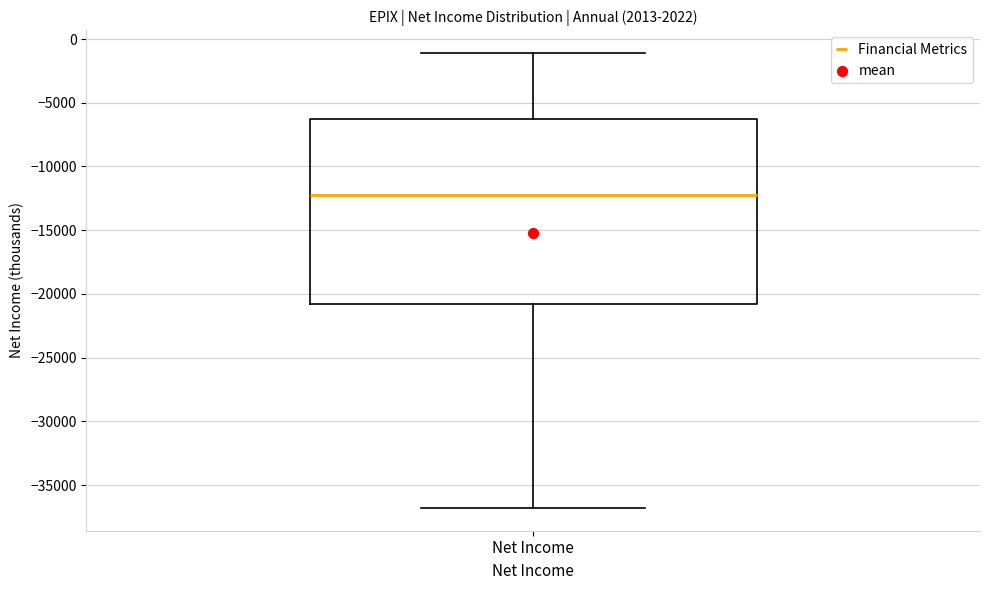

Where does the lower whisker of the box for Net Income end on the y-axis? The values are not printed on the chart, so give them approximately, as read against the axis.

-37000